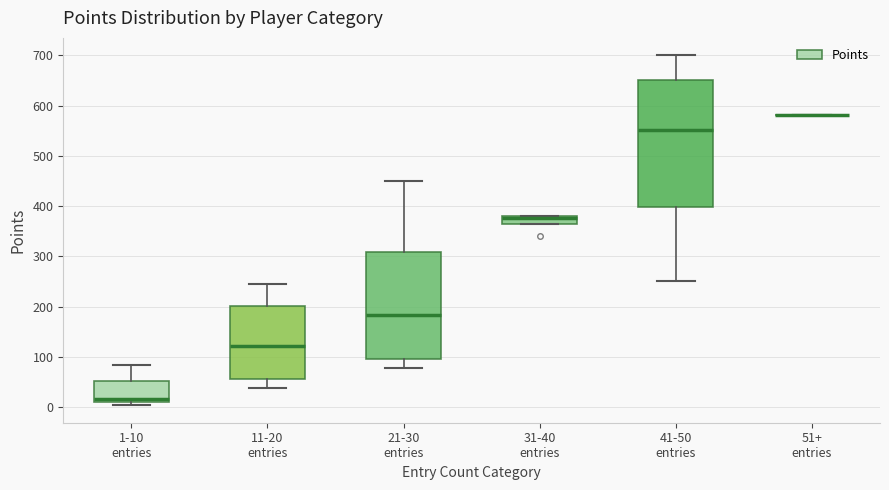

Which box is the tallest, from its lower edge to its upper edge?

41-50 entries